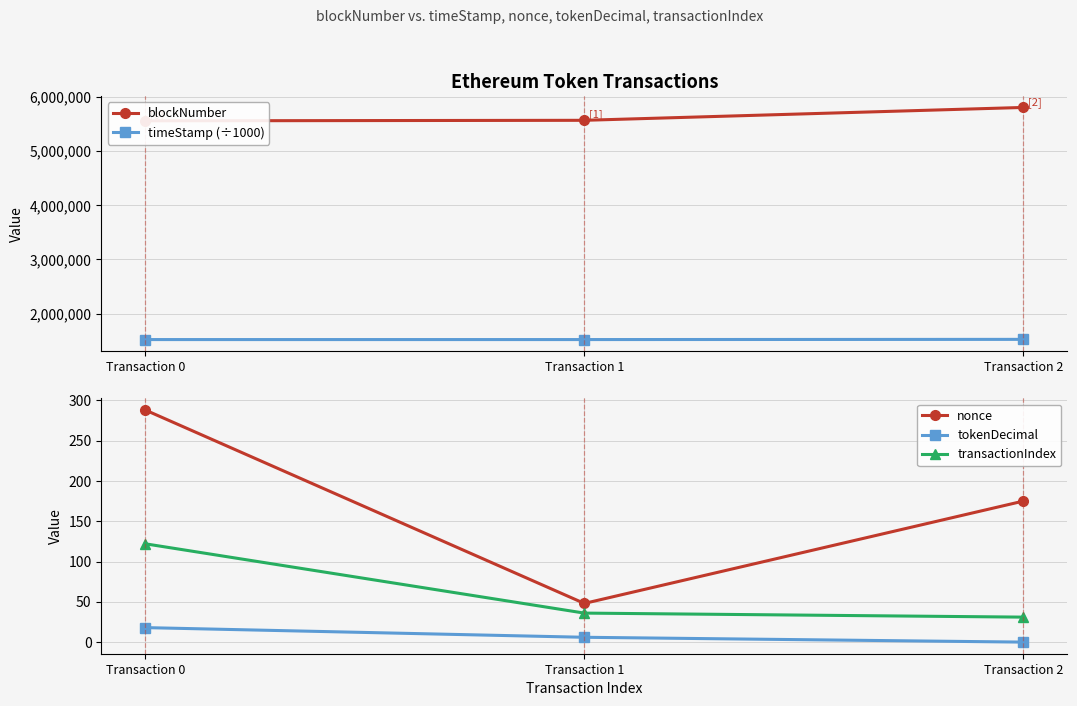

What is the difference between the transactionIndex values at Transaction 0 and Transaction 2?

91